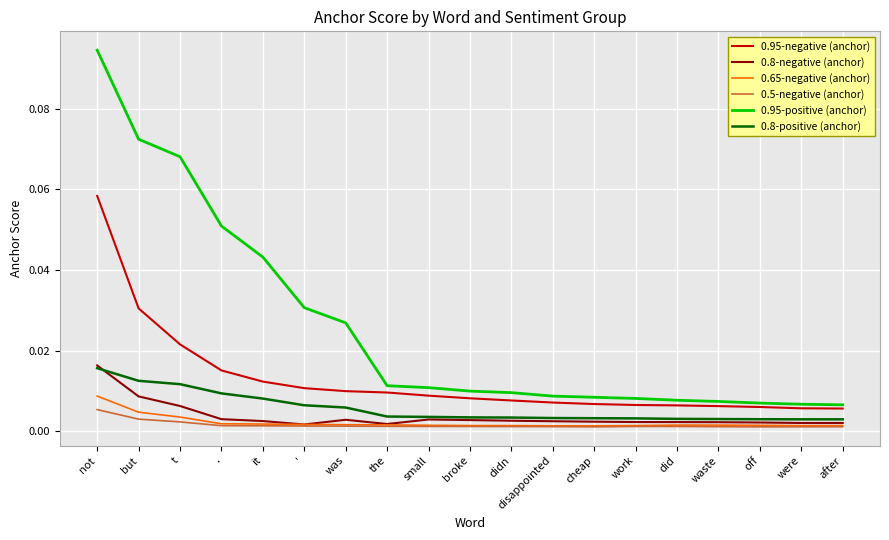

At which category is the sum across all series the highest?

not